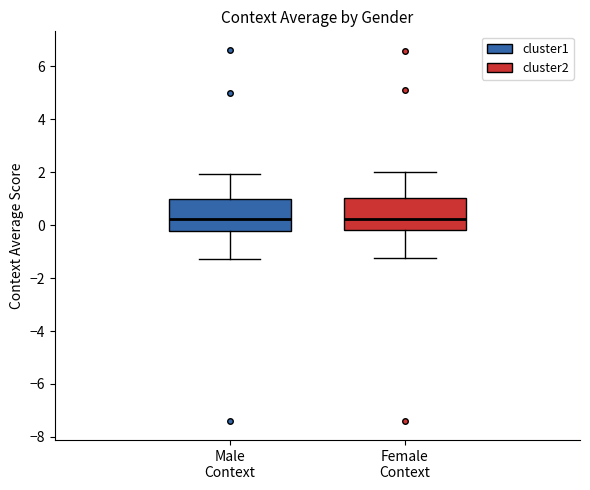

Reading left to right, transcribe this box plot: for each box, give where its median line is, the range the box spans, and where its two whiskers end, as read against the y-axis. The values are not printed on the chart, so give them approximately, as read against the axis.

Male Context: median 0.2, box -0.2 to 1.0, whiskers -1.2 to 2.0
Female Context: median 0.2, box -0.2 to 1.0, whiskers -1.2 to 2.0